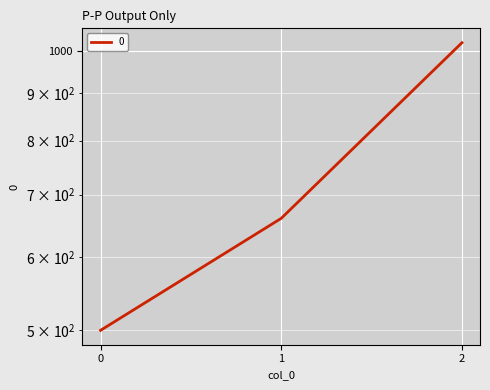

Is it true that the value at 2 is 1696?

False